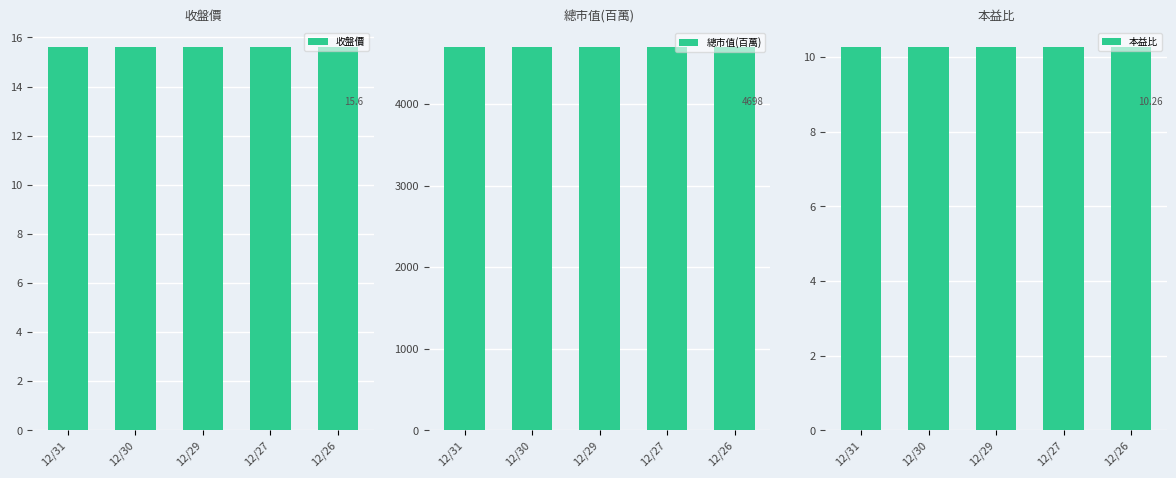

How many bars are there in total?

15